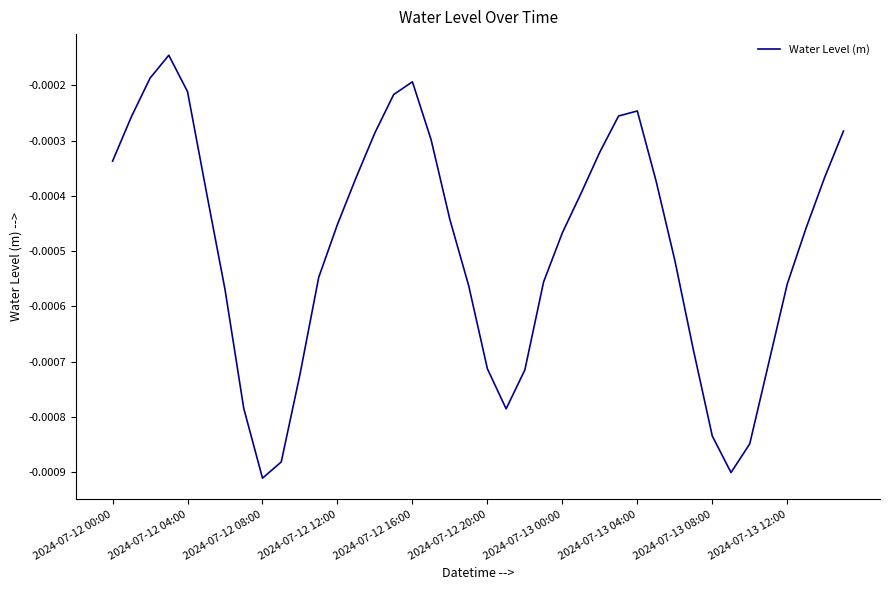

How many points are lower than both their immediate neighbors (excluding endpoints)?

3